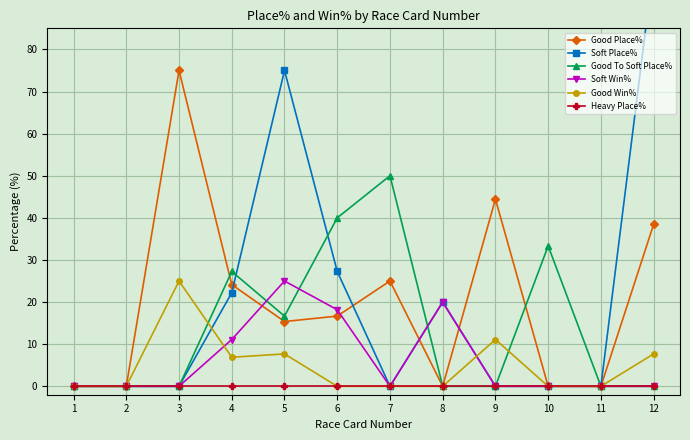

How many intersections are there between Good To Soft Place% and Good Place%?

2